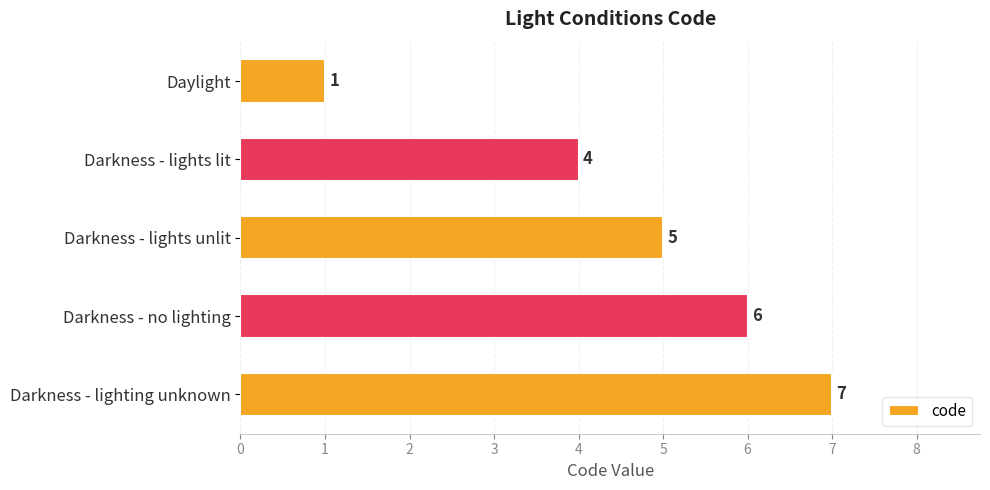

Reading top to bottom, extract all data points from this chart.

1	4	5	6	7